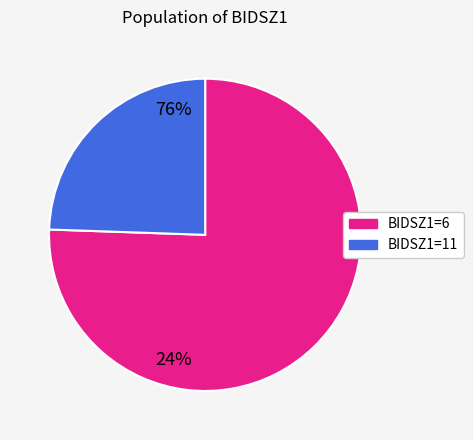

What is the ratio of the value at BIDSZ1=11 to the value at BIDSZ1=6?

0.3